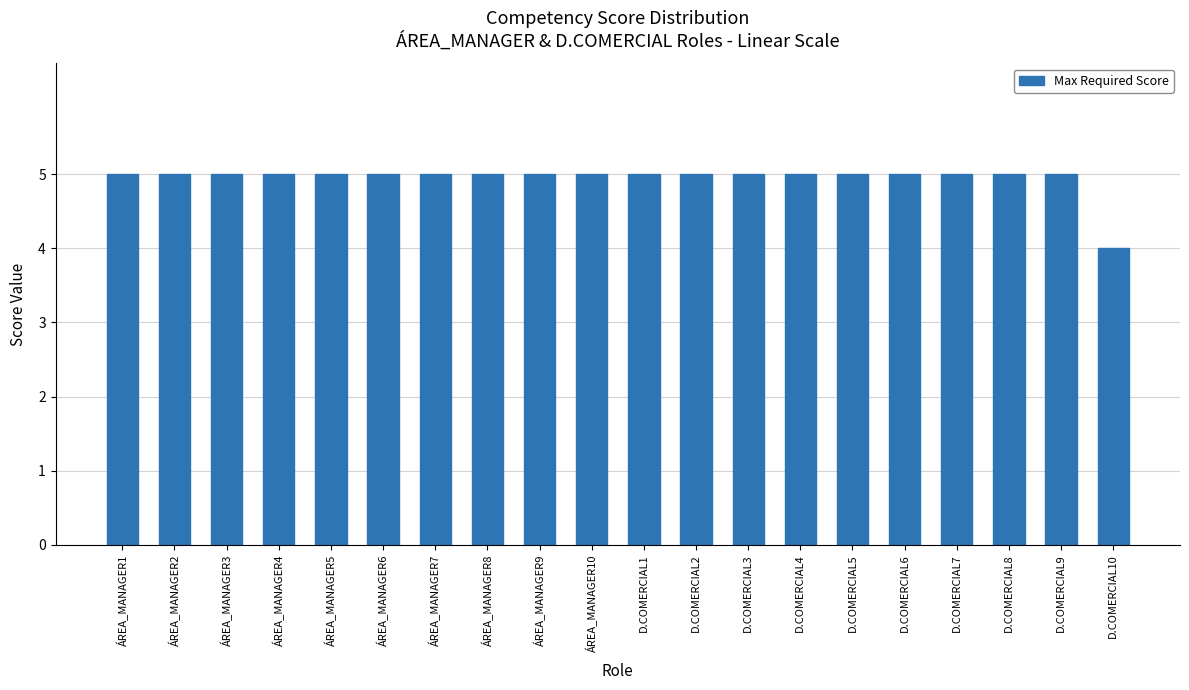

Are the bars horizontal?

No